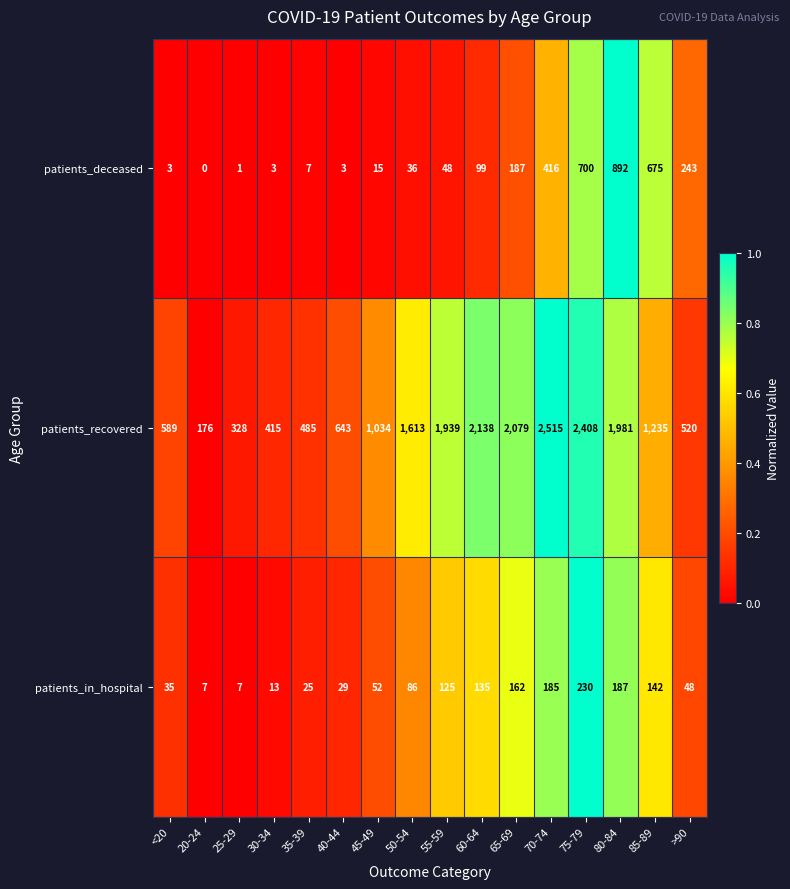

Is it true that patients_in_hospital equals 119 at 80-84?

False